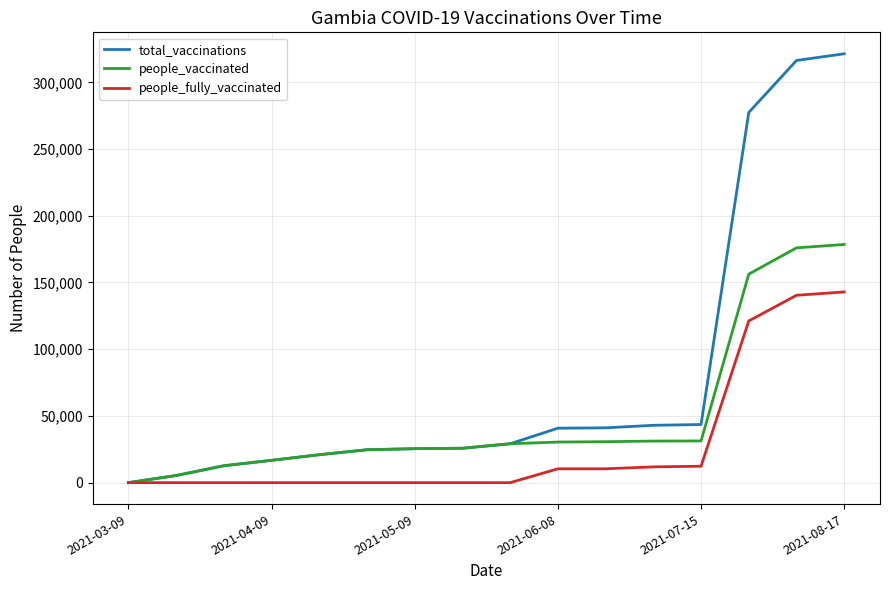

What is the greatest value displayed?

321385